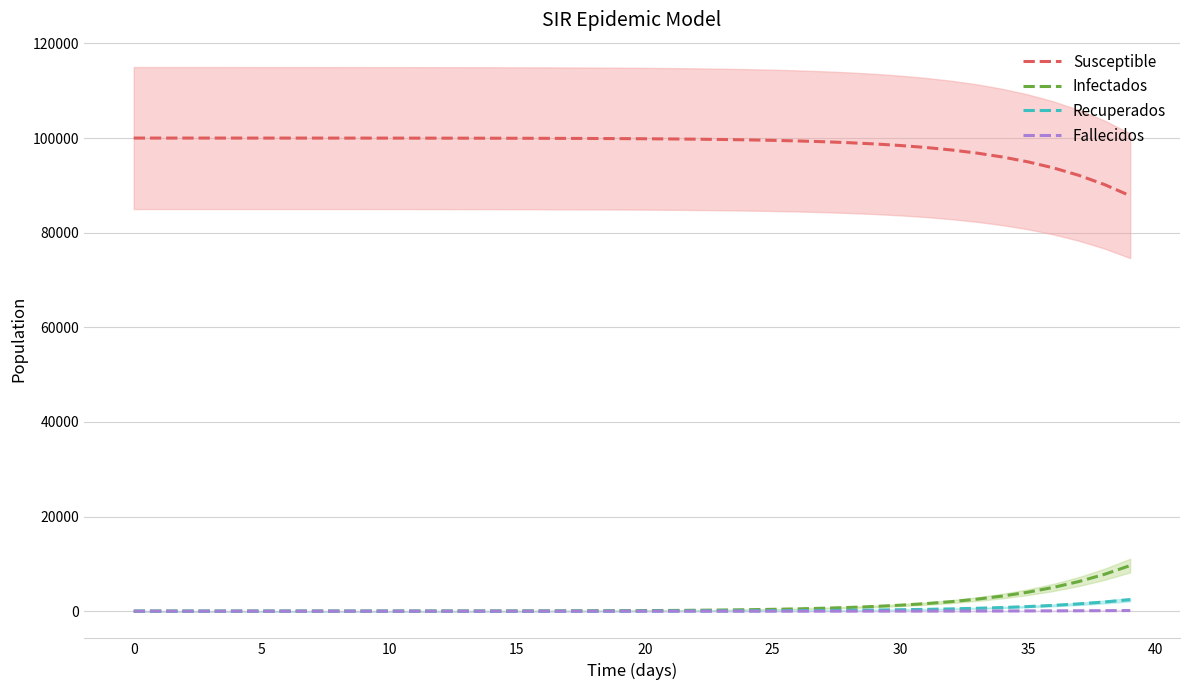

The value of Susceptible at 32 is 97483.1. True or false?

True